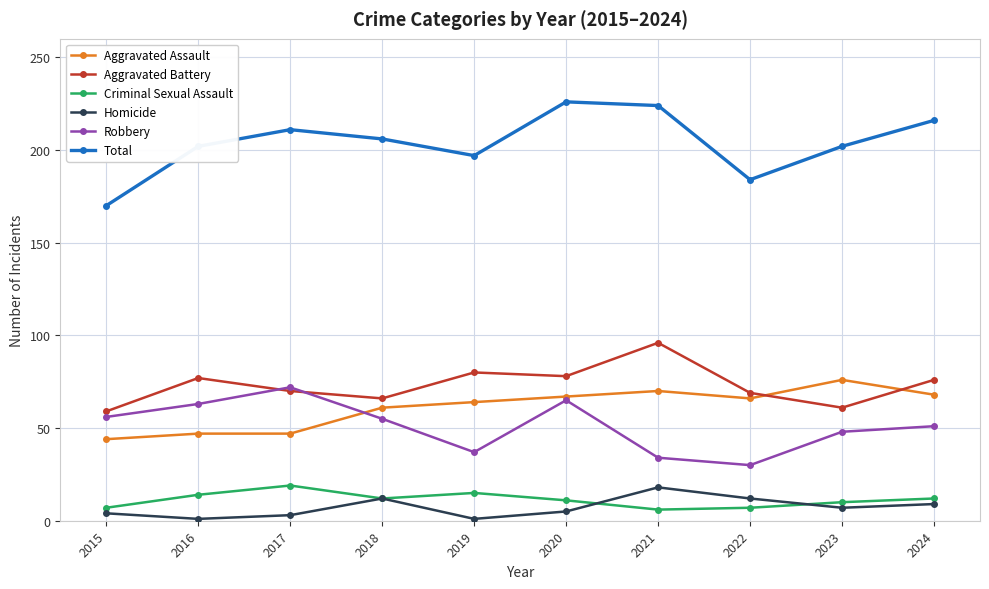

Is the value of Total at 2024 greater than the value of Homicide at 2018?

Yes